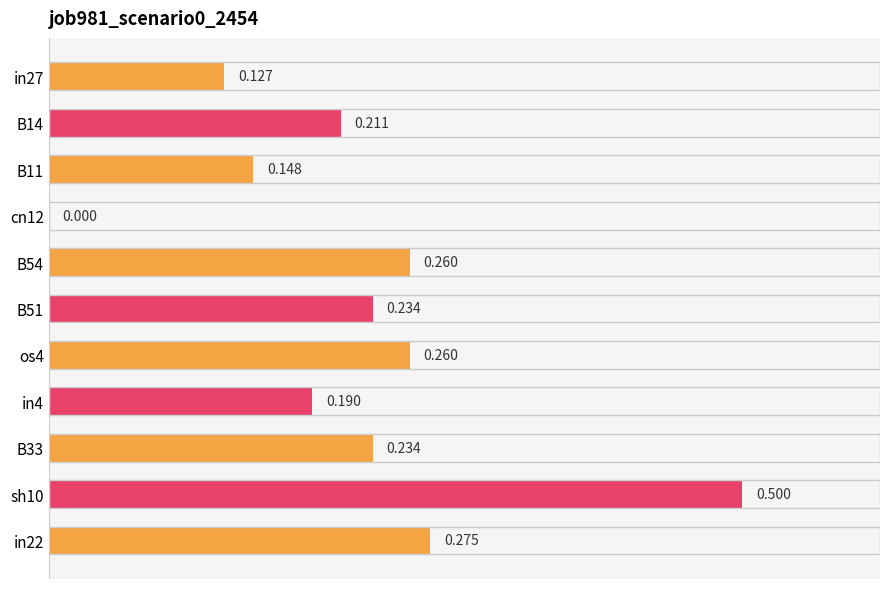

What is the average value?

0.2